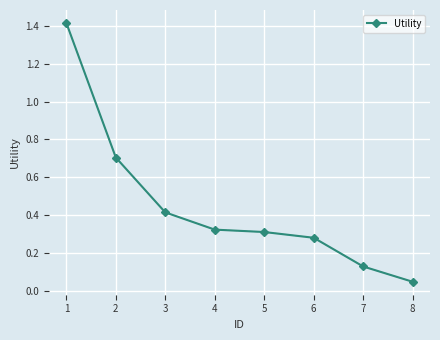

True or false: there are more than 2 points higher than both neighbors.

False